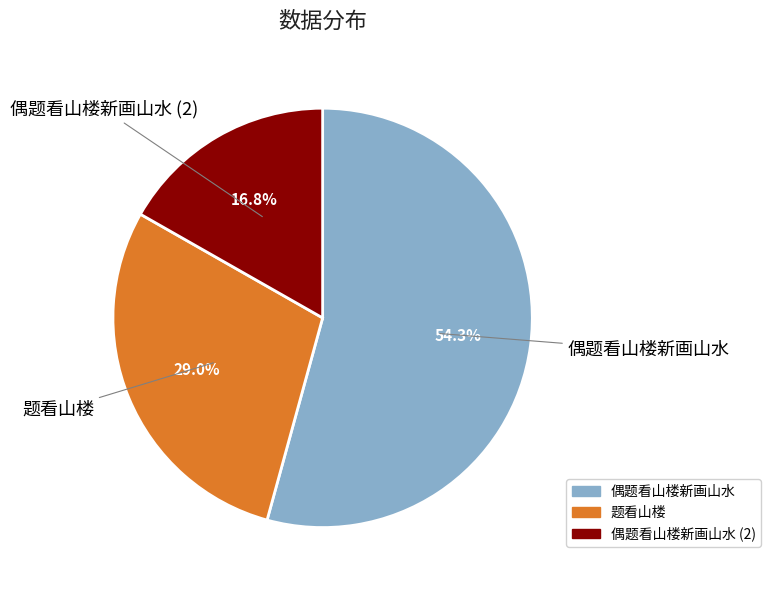

Does 偶题看山楼新画山水 account for over 50% of the chart?

Yes